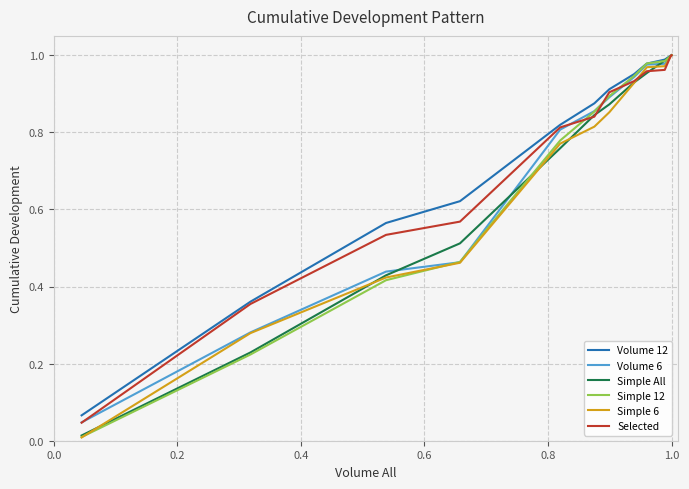

Is it true that Simple 12 equals 0.8 at 0.8?

True